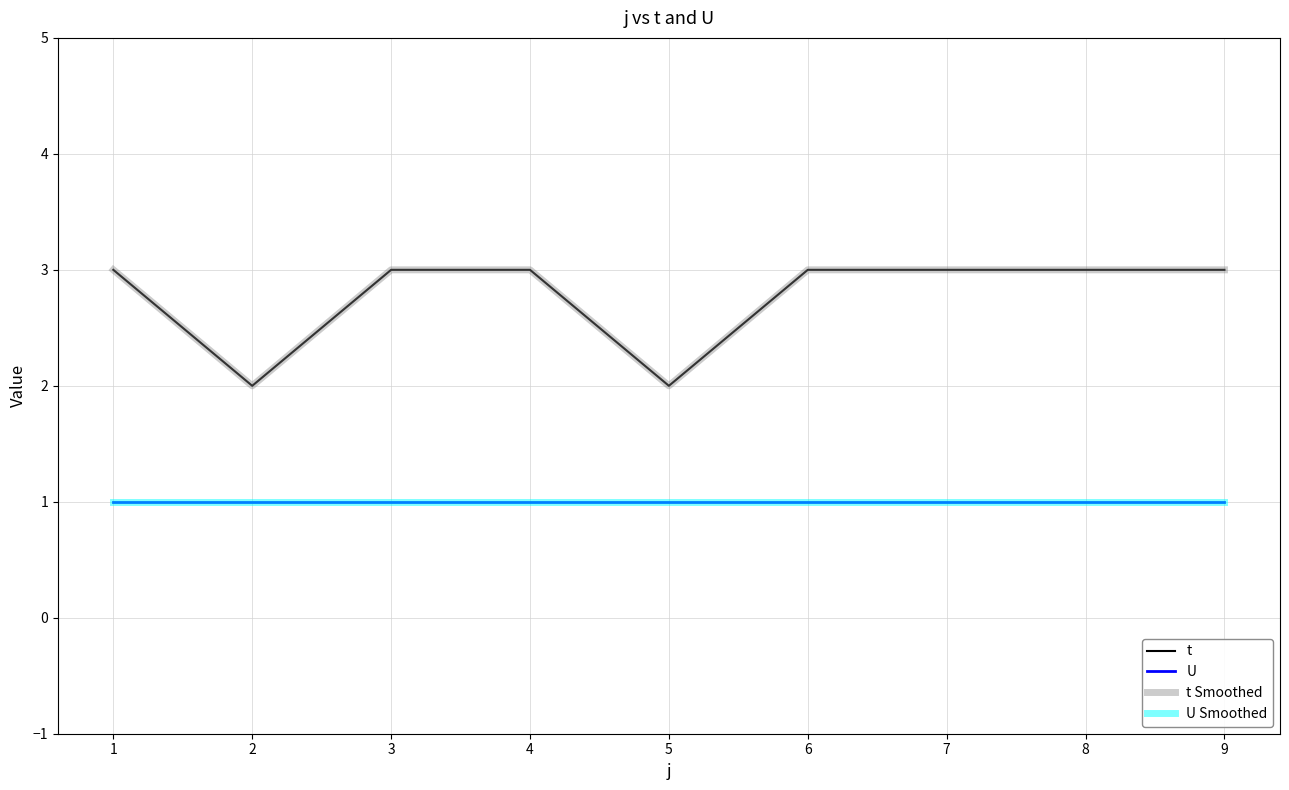

Is this an area chart (filled region under the line)?

No